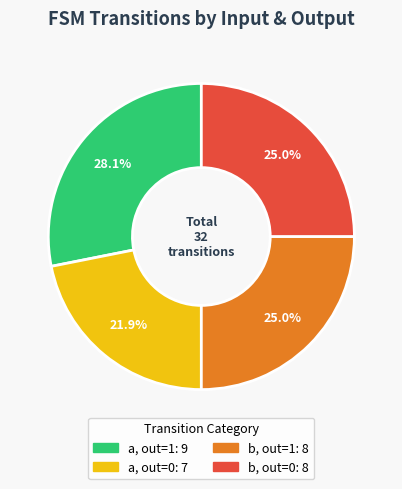

Is there a majority slice in this chart?

No